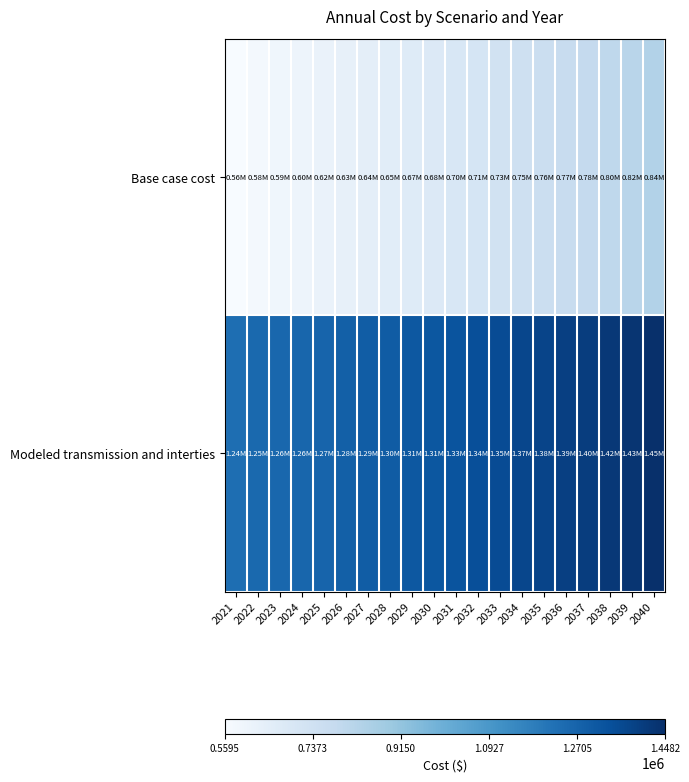

Rank the series by their maximum value, from lowest to highest.

Base case cost, Modeled transmission and interties